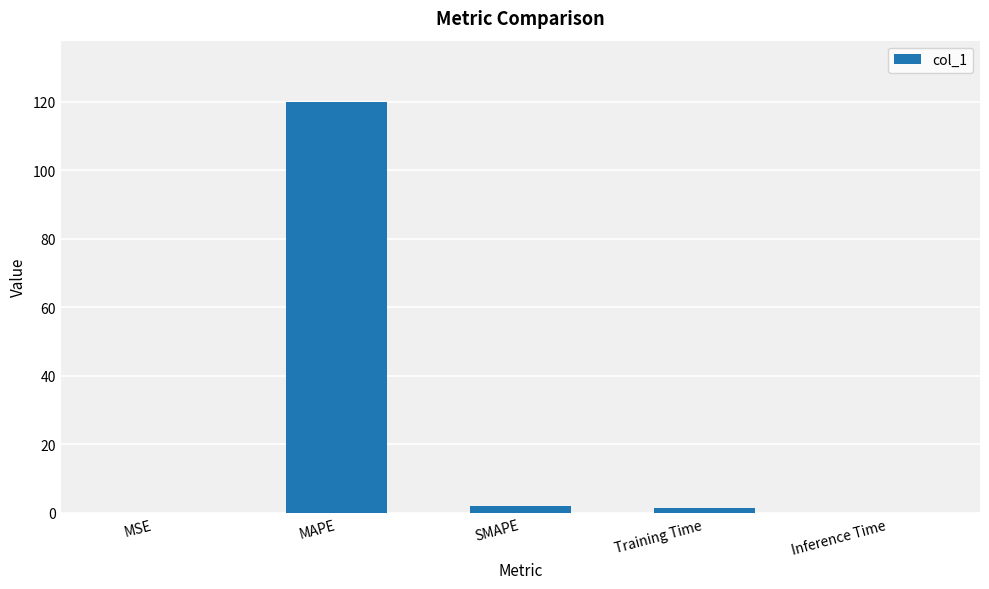

What is the sum of all values?

123.3